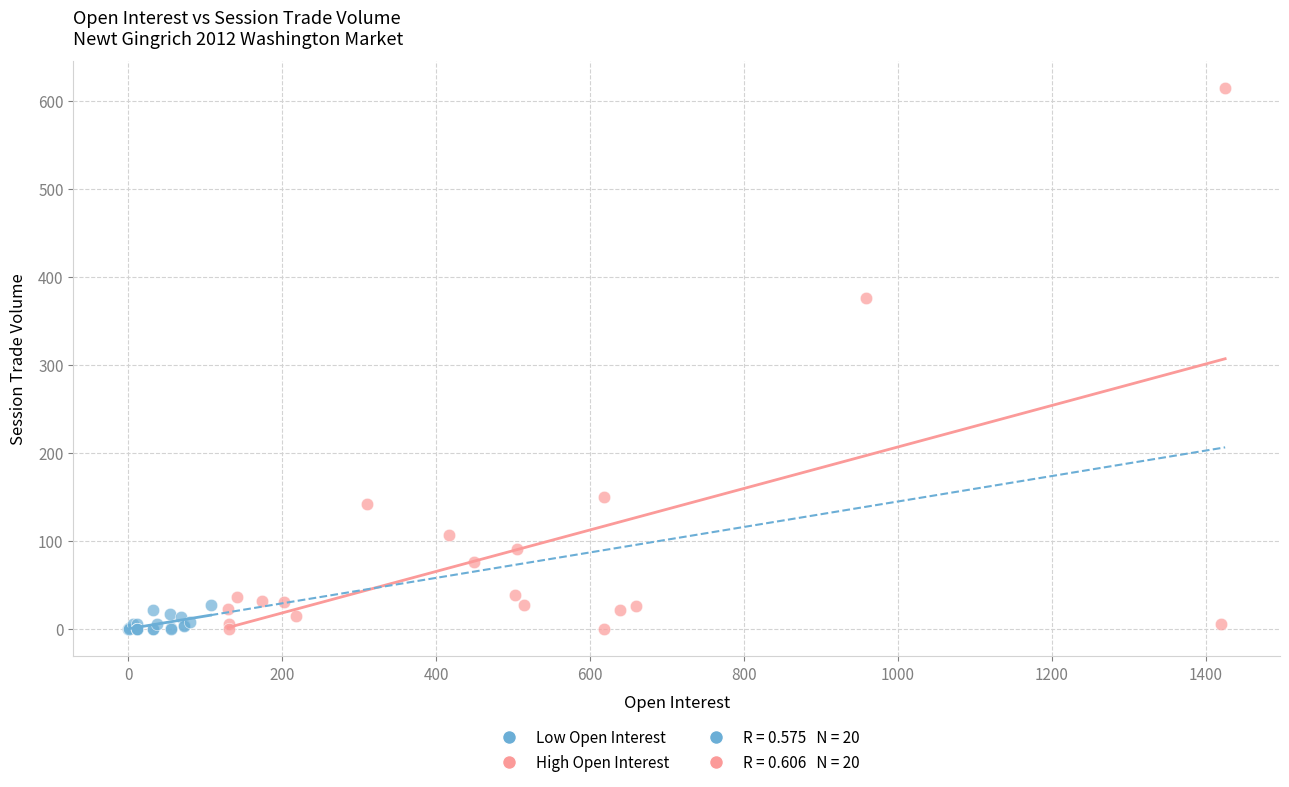

Which series has the largest Y range (max minus min)?

High Open Interest